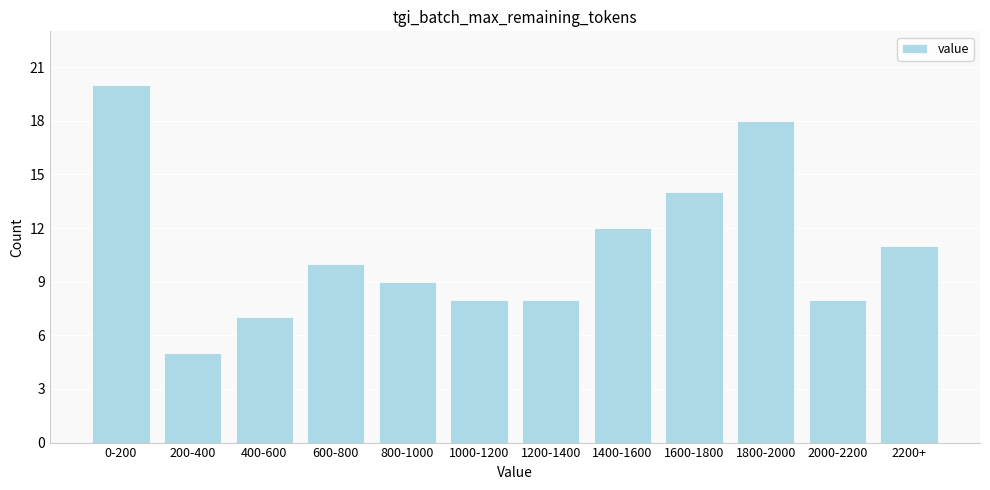

Reading right to left, list all the values displayed in this chart.

2200+=11	2000-2200=8	1800-2000=18	1600-1800=14	1400-1600=12	1200-1400=8	1000-1200=8	800-1000=9	600-800=10	400-600=7	200-400=5	0-200=20